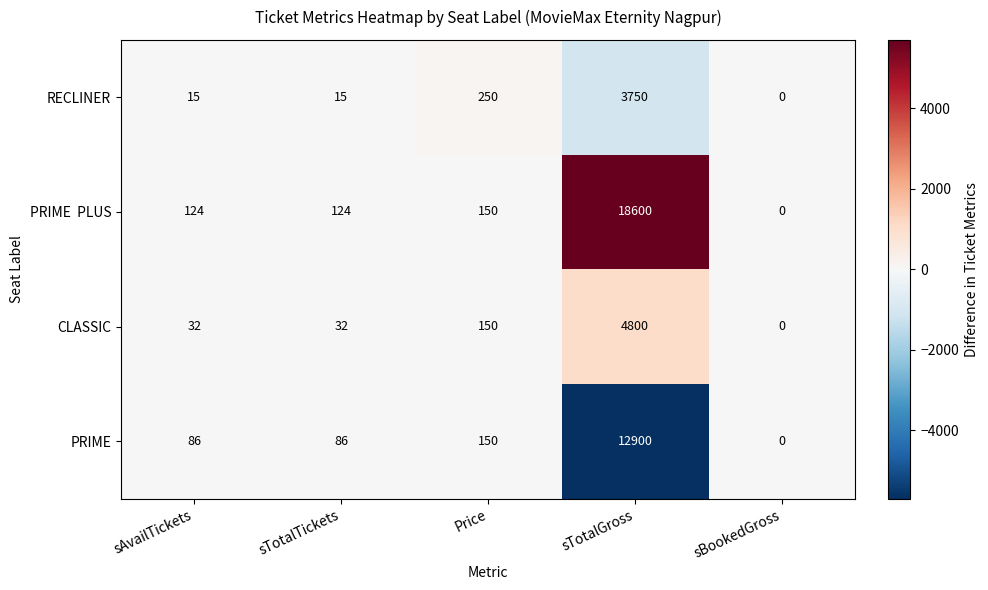

At which category does the chart reach its peak across all series?

sTotalGross